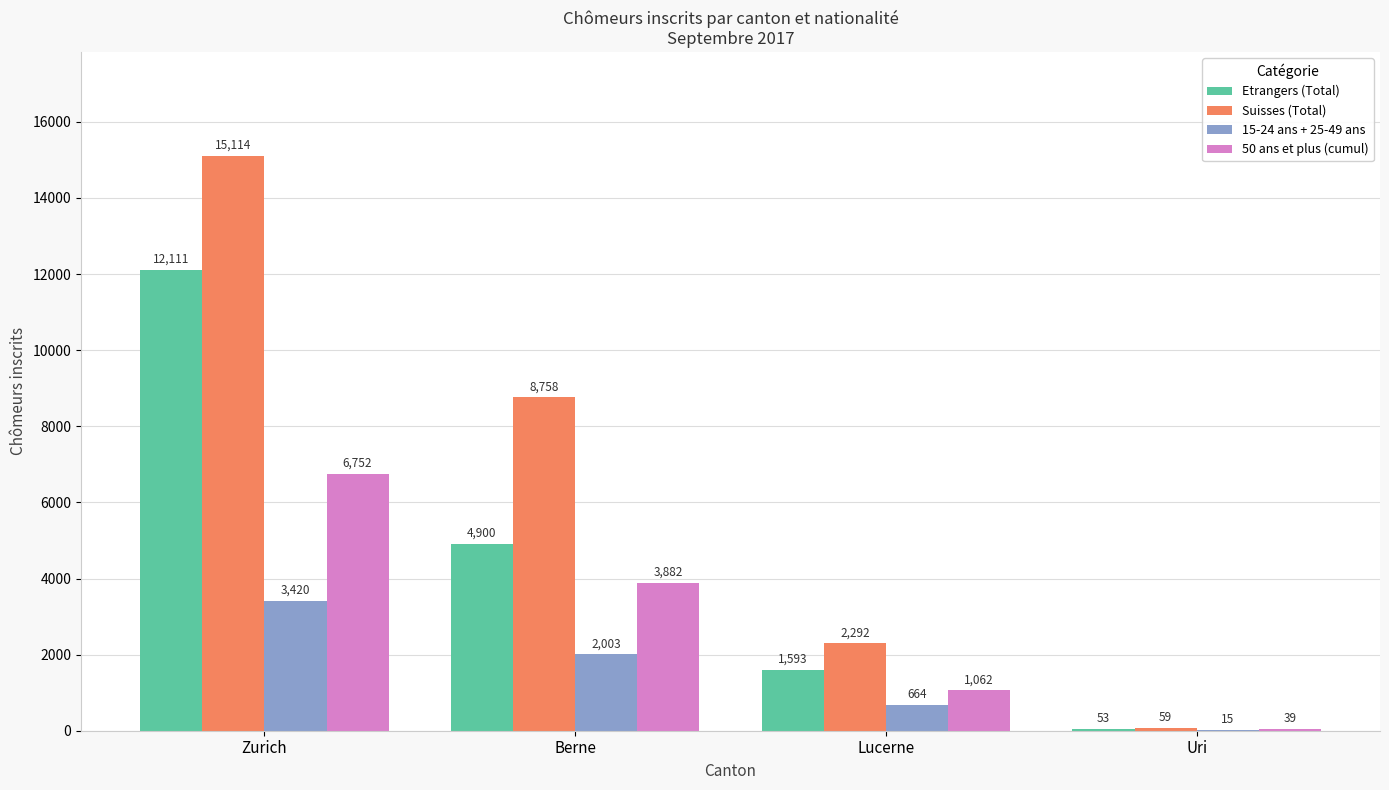

At which category is the sum across all series the highest?

Zurich